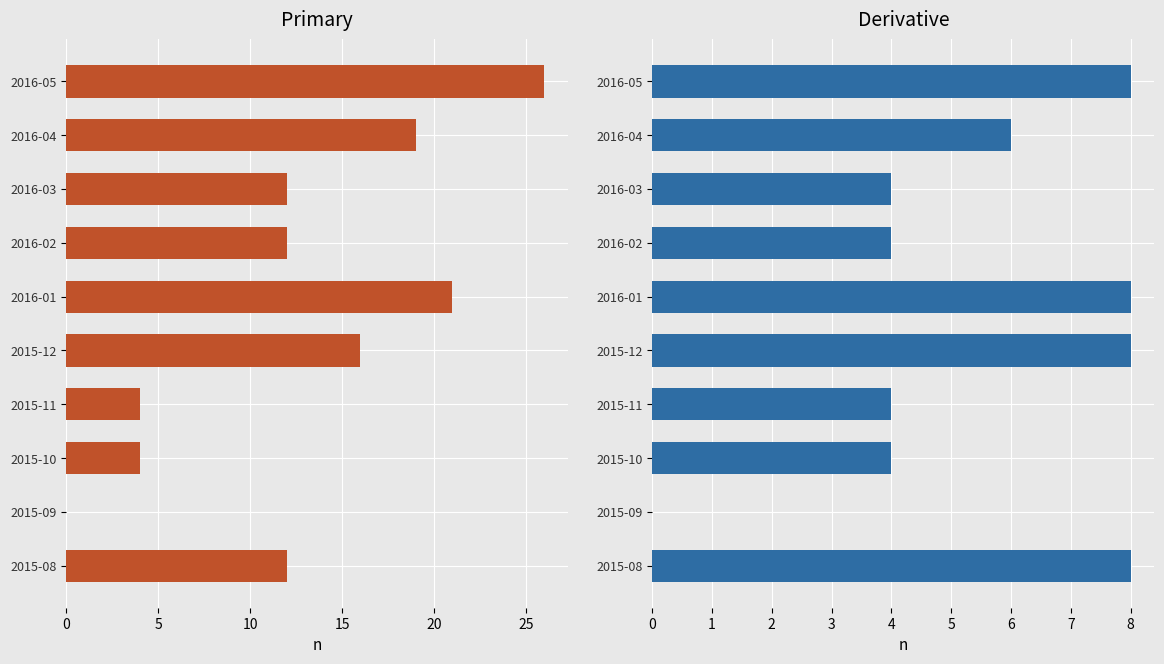

What is the sum of all Derivative values?

54